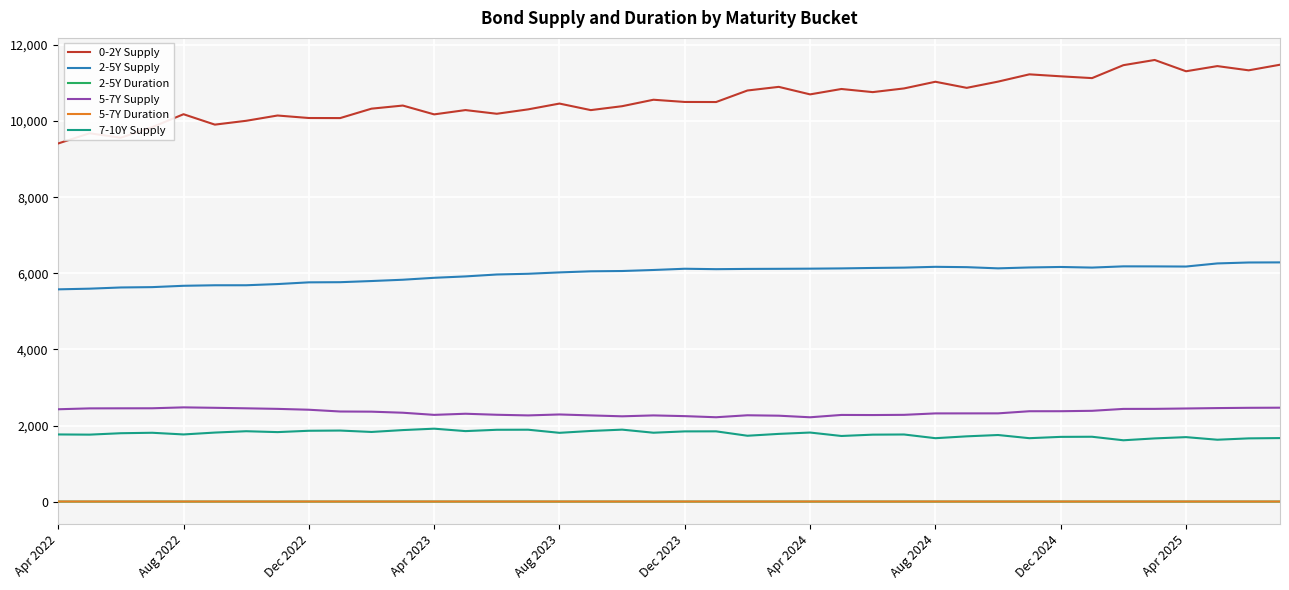

Which series has the largest range (max minus min)?

0-2Y Supply